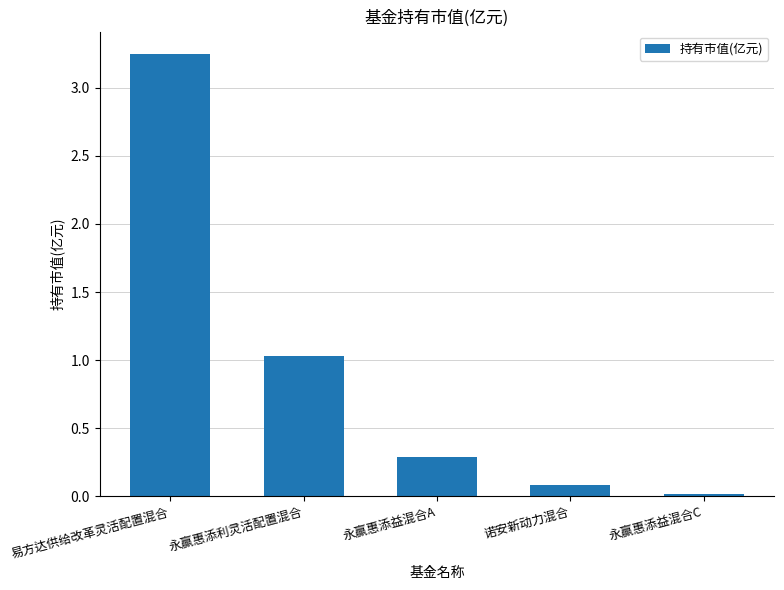

Where is the data nearest to the value 1?

永赢惠添利灵活配置混合